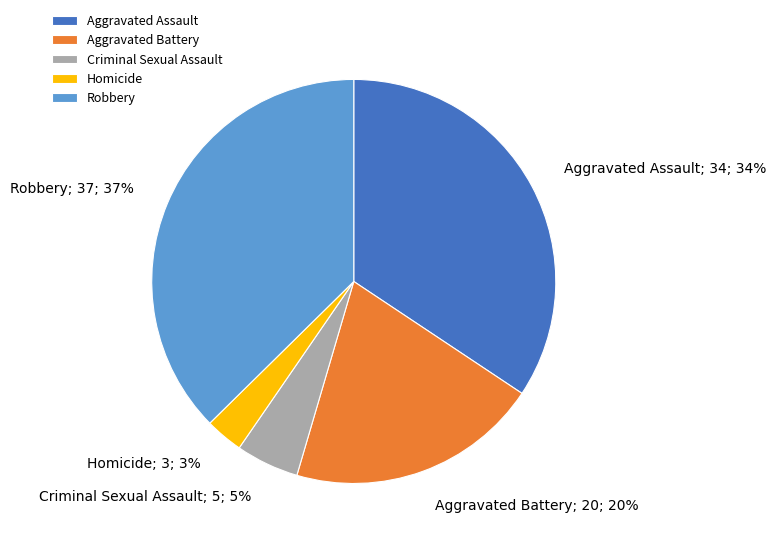

Does Criminal Sexual Assault account for over 50% of the chart?

No